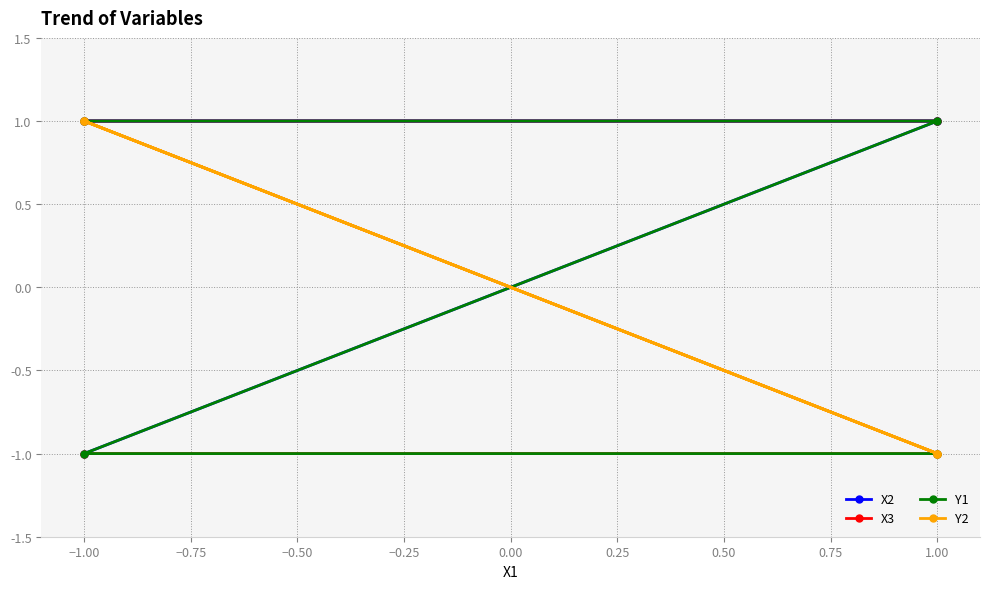

At how many categories does at least one series exceed 0?

4